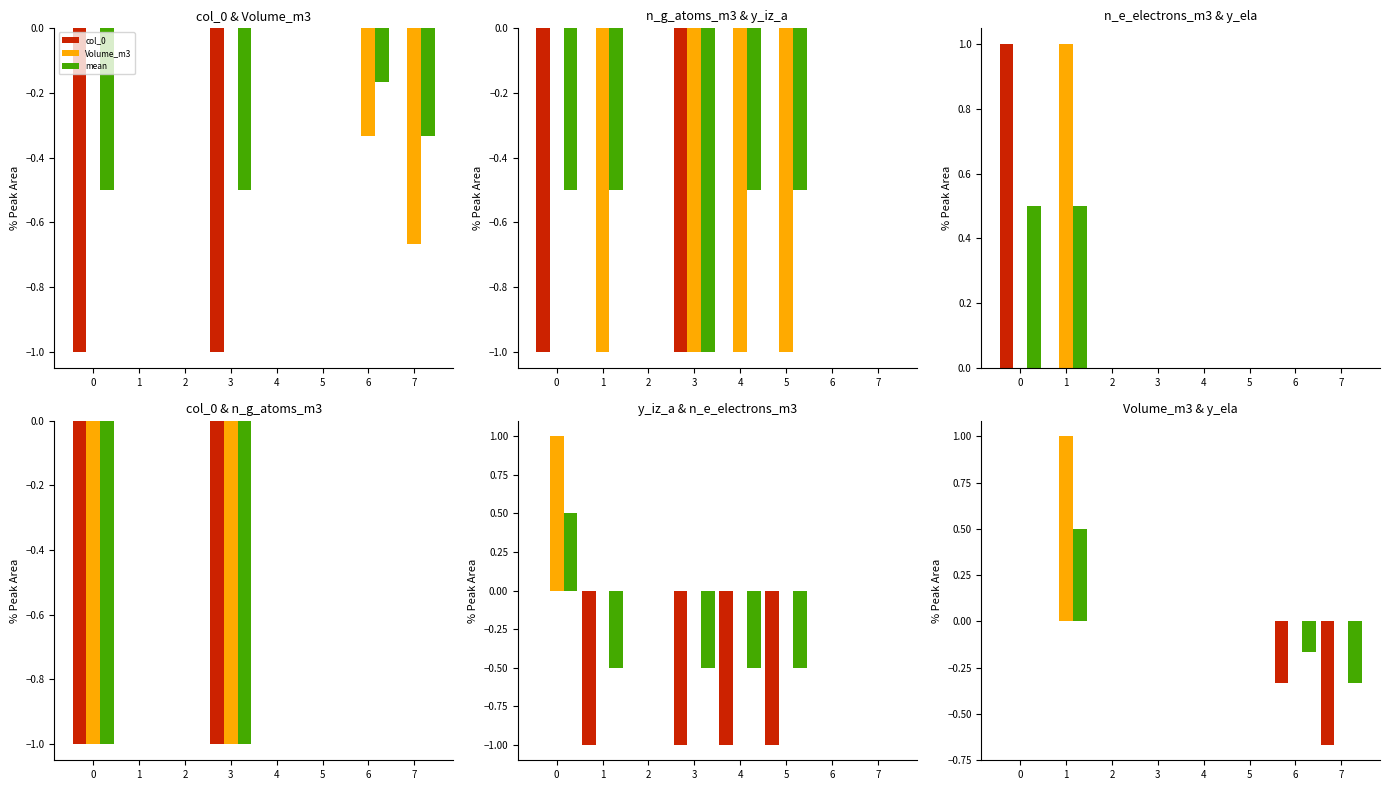

How many groups of bars are there?

8